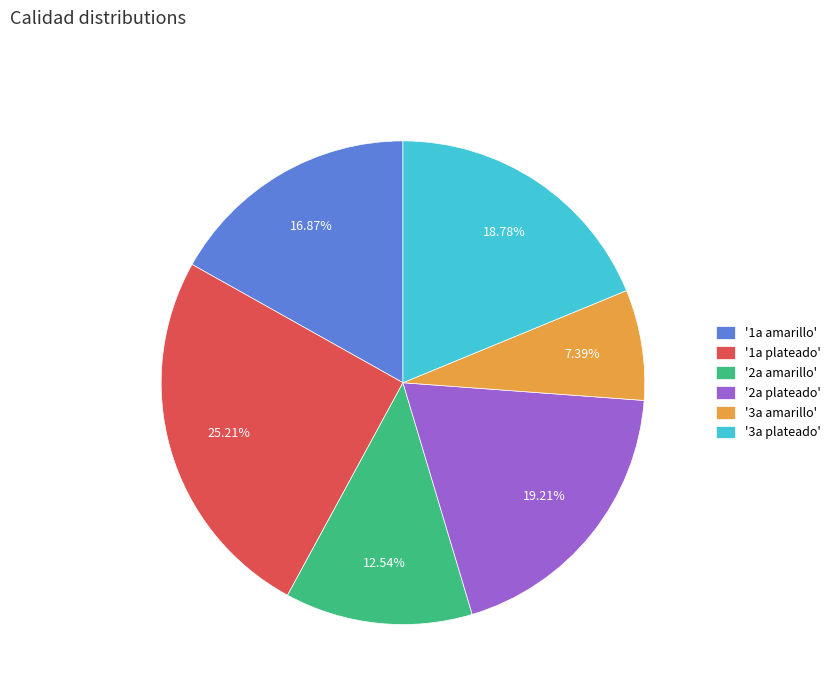

Which category has the smallest portion of the pie?

'3a amarillo'